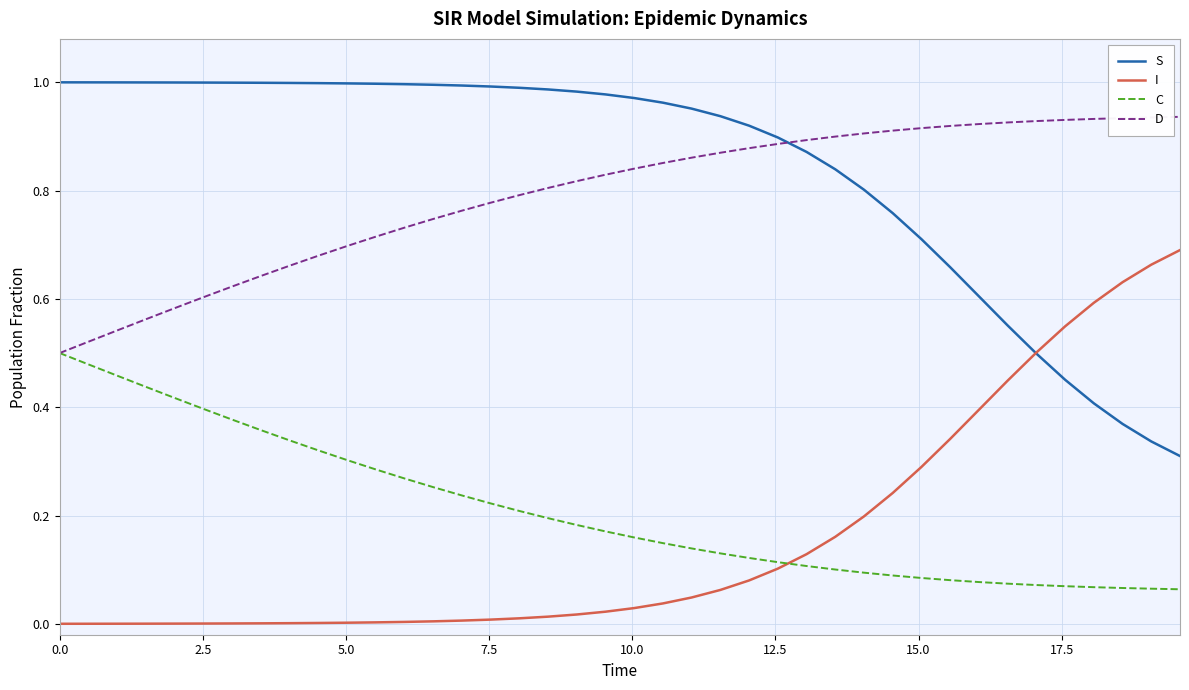

What are all the series names shown in the legend?

S, I, C, D